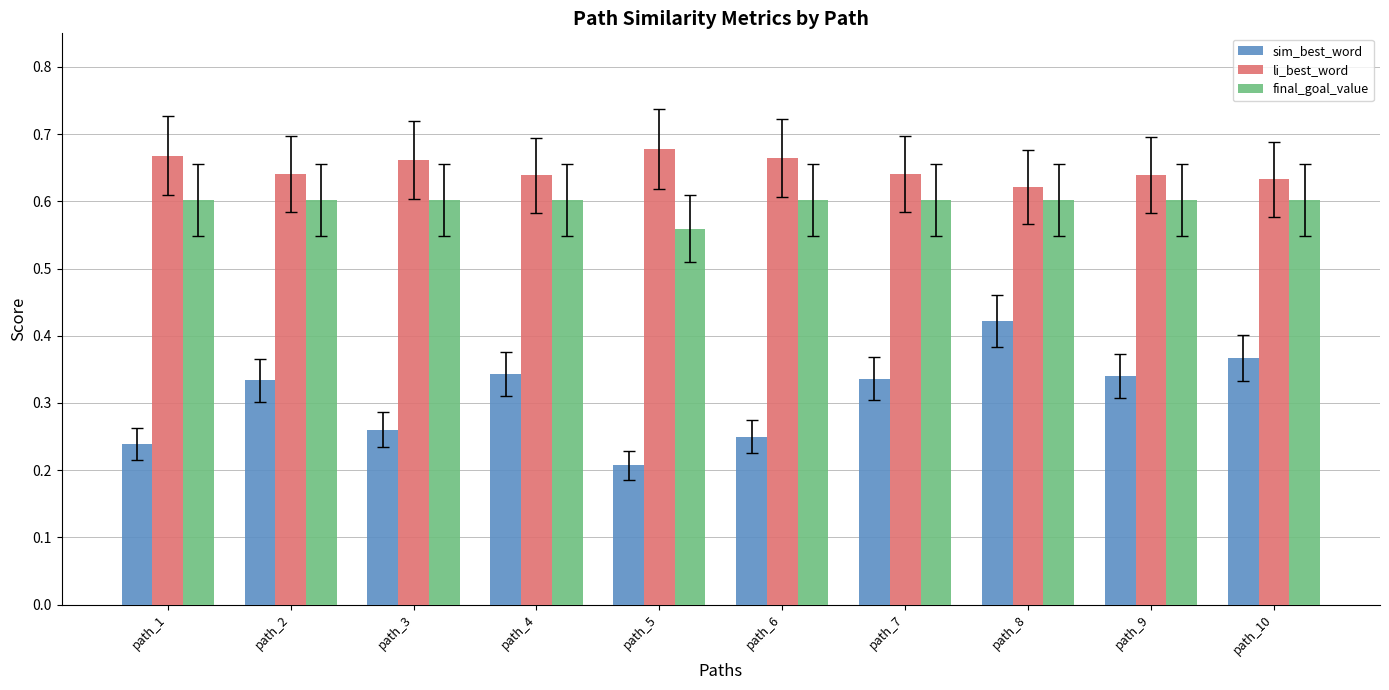

Rank the series by their average value, from lowest to highest.

sim_best_word, final_goal_value, li_best_word